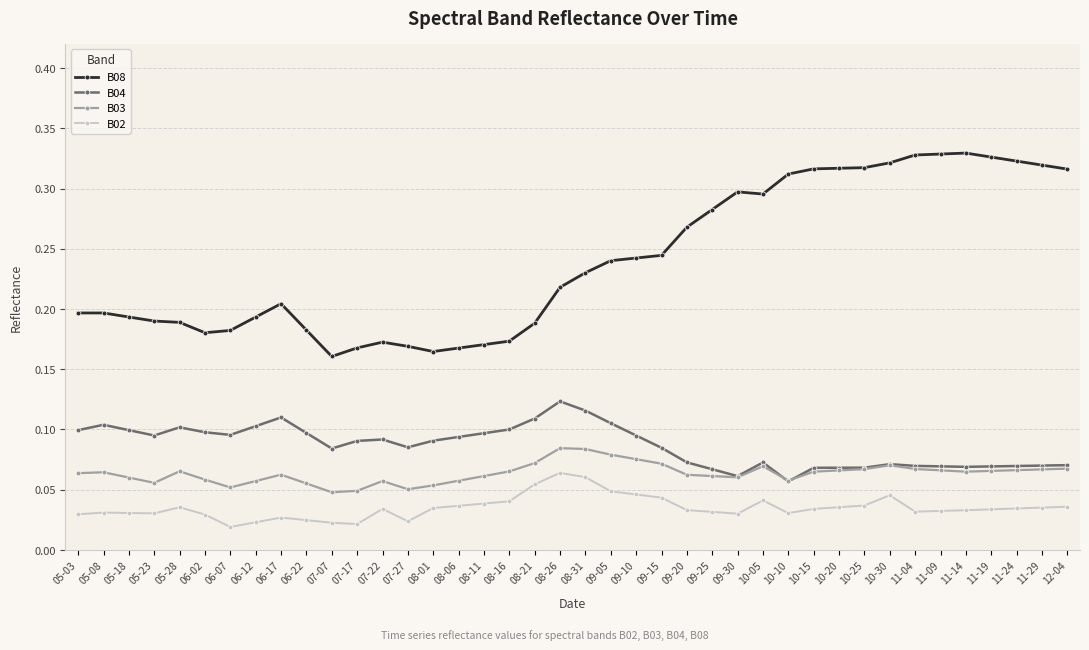

True or false: B04 has more than 0 points higher than both neighbors.

True